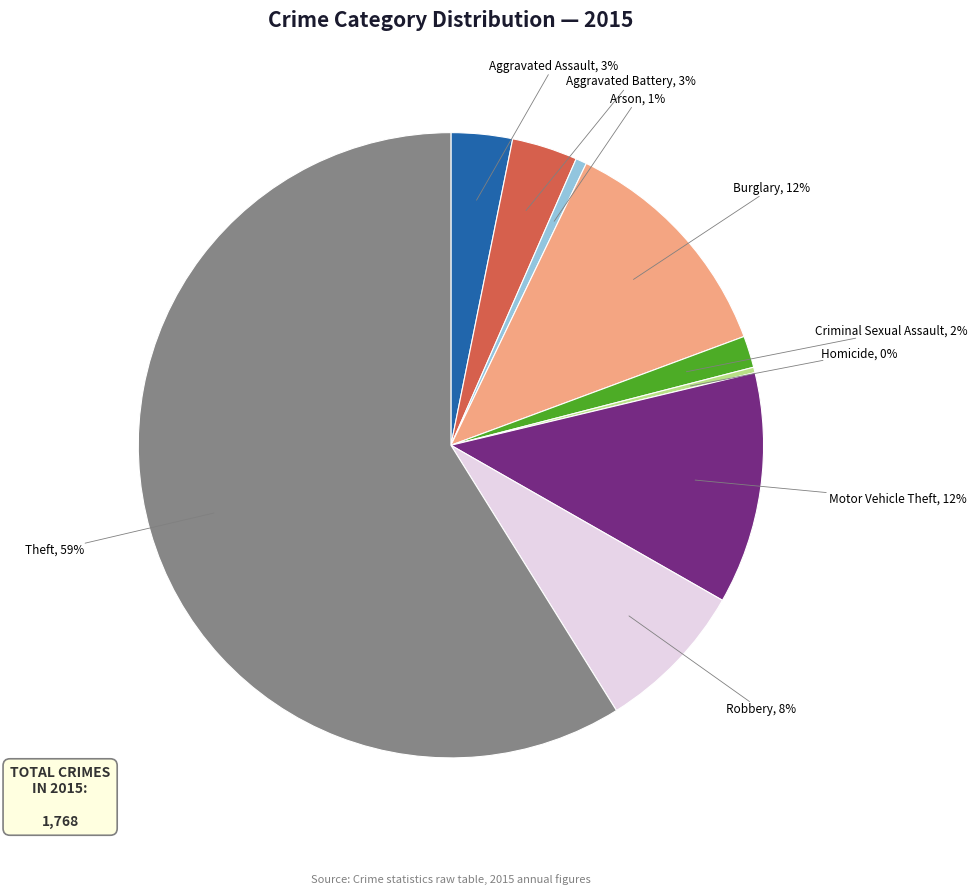

To the nearest percent, what is the difference between the largest and smallest slice percentages?

59%